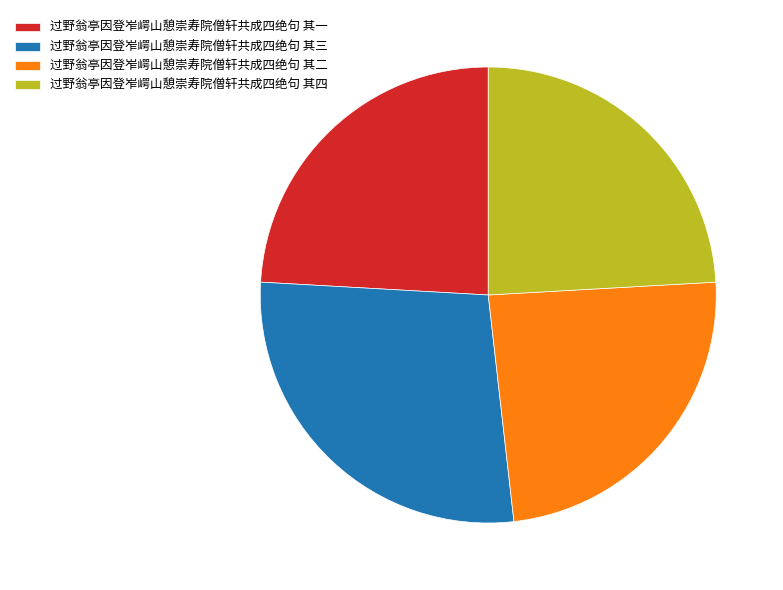

What is the largest slice in the pie chart?

过野翁亭因登岝崿山憩崇寿院僧轩共成四绝句 其三